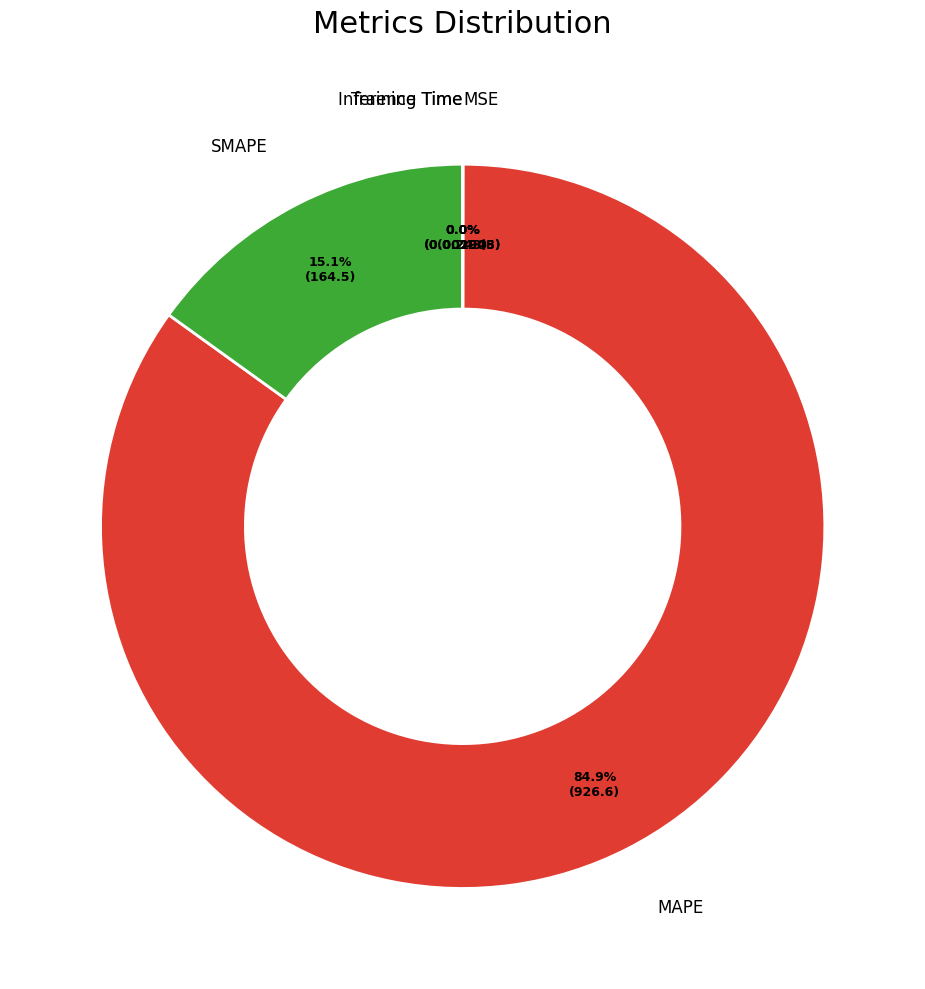

Is there any slice that represents more than half of the pie?

Yes